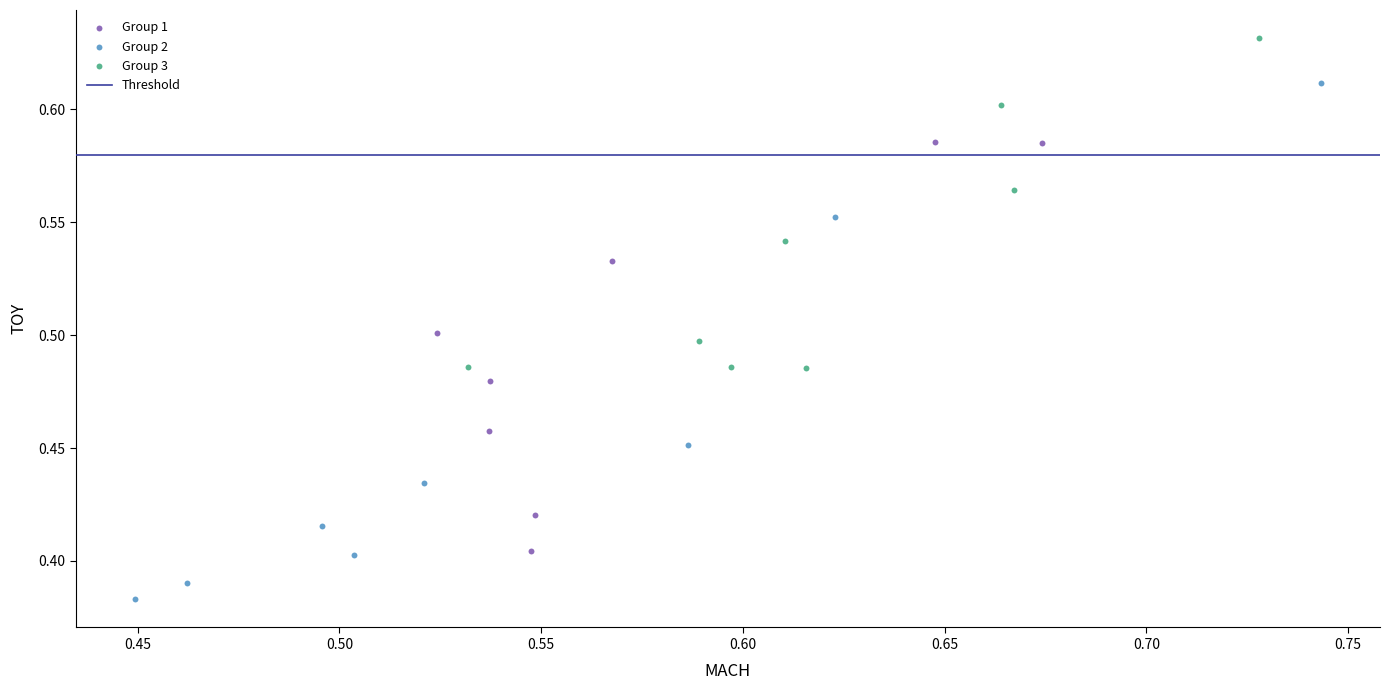

Which series reaches the minimum Y coordinate?

Group 2